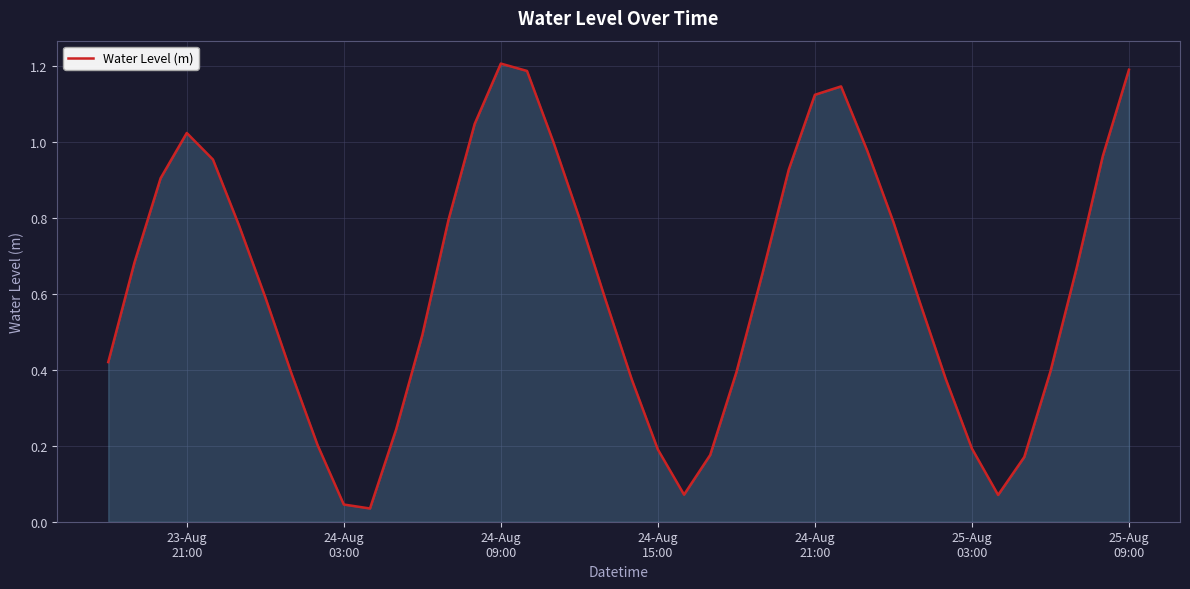

What is the difference between the maximum and minimum values?

1.2